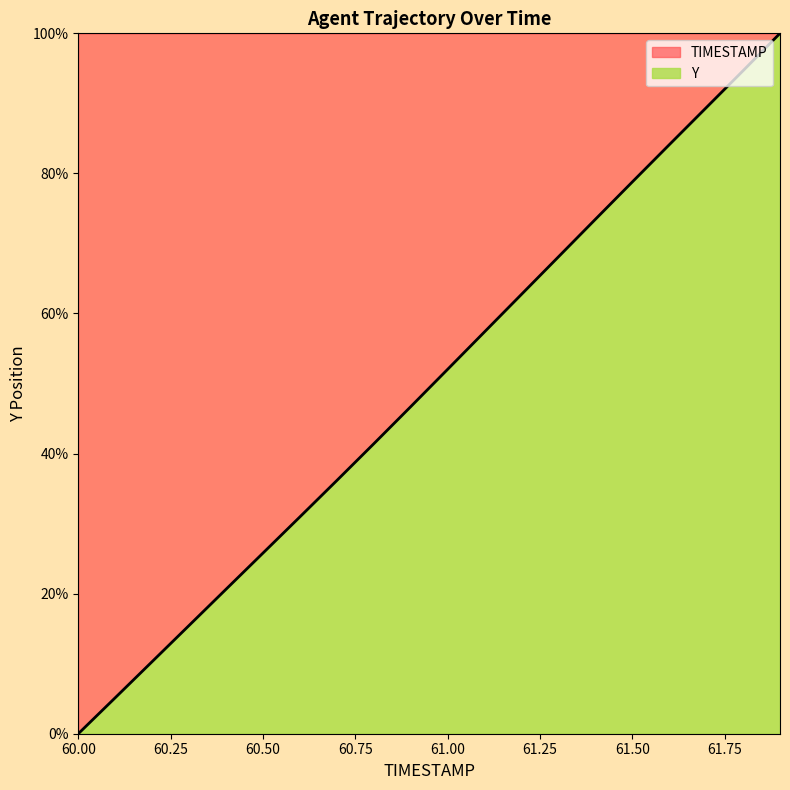

Reading left to right, what are all the values shown in this chart?

0.0	5.1	10.3	15.5	20.6	25.8	31.0	36.2	41.4	46.7	52.0	57.4	62.7	68.1	73.4	78.8	84.1	89.4	94.7	100.0